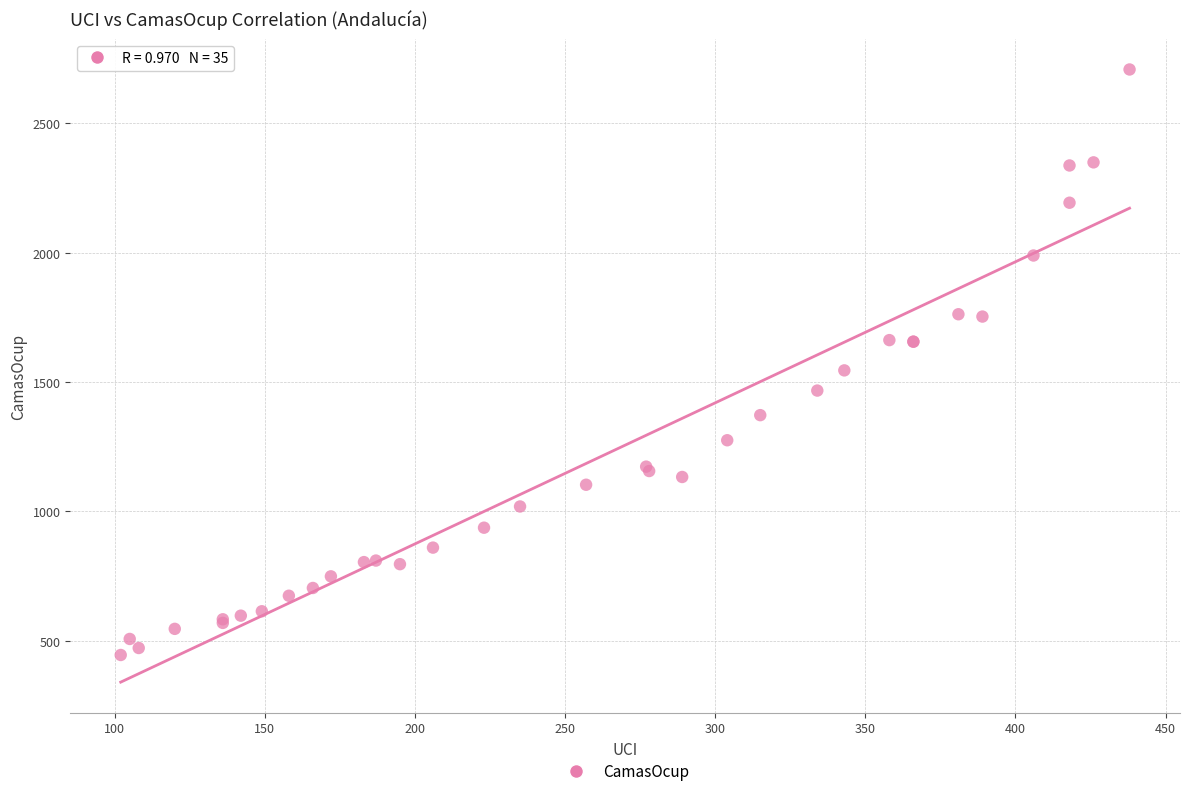

What Y value in the scatter plot is closest to 1576?

1545